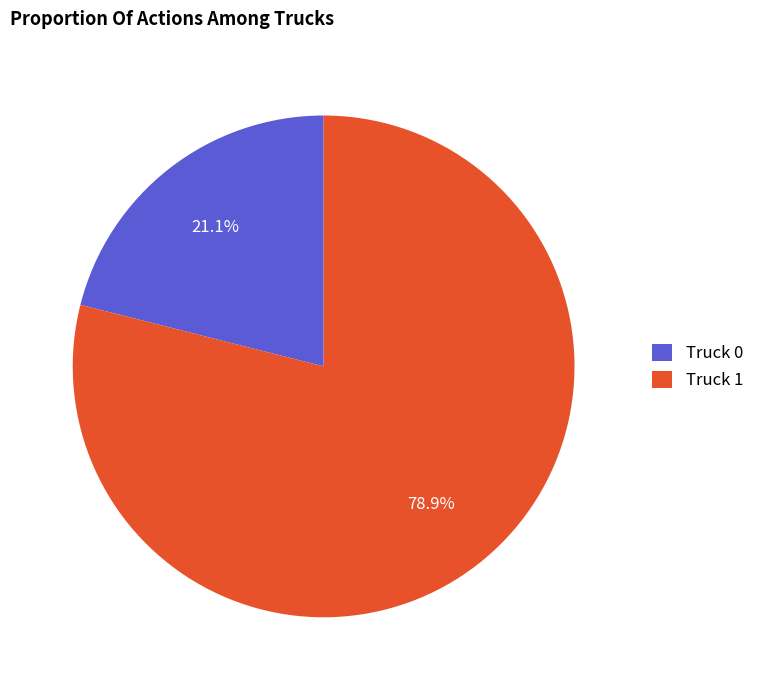

How many segments does this pie chart have?

2